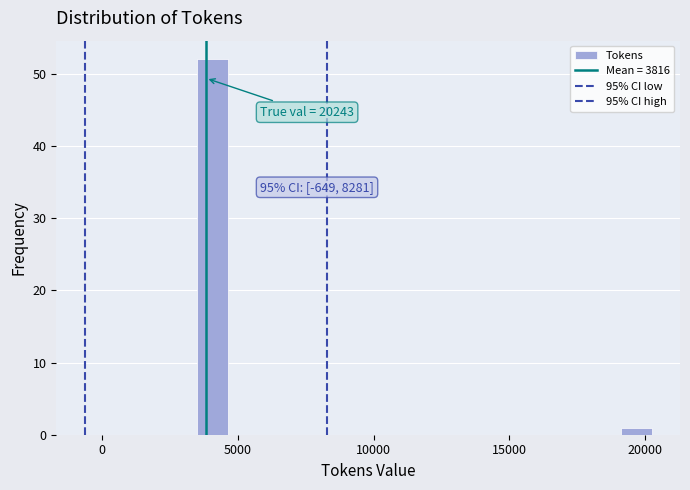

Around what value on the x-axis is the tallest bar? Give the approximate position of its centre, as read against the axis.

4000